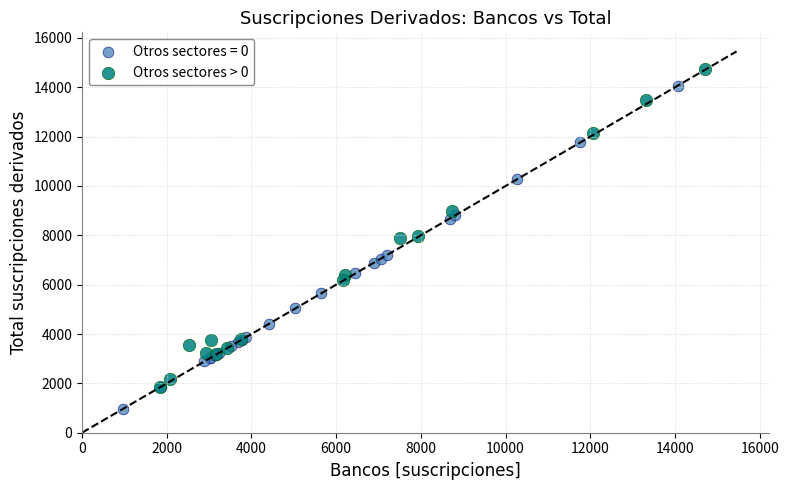

Which series contains the highest Y value?

Otros sectores > 0